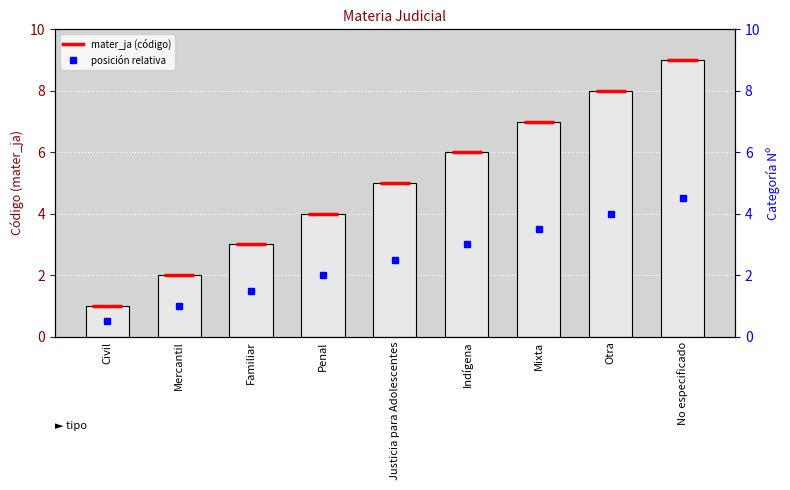

What is the value of the 2nd bar from the left?

2